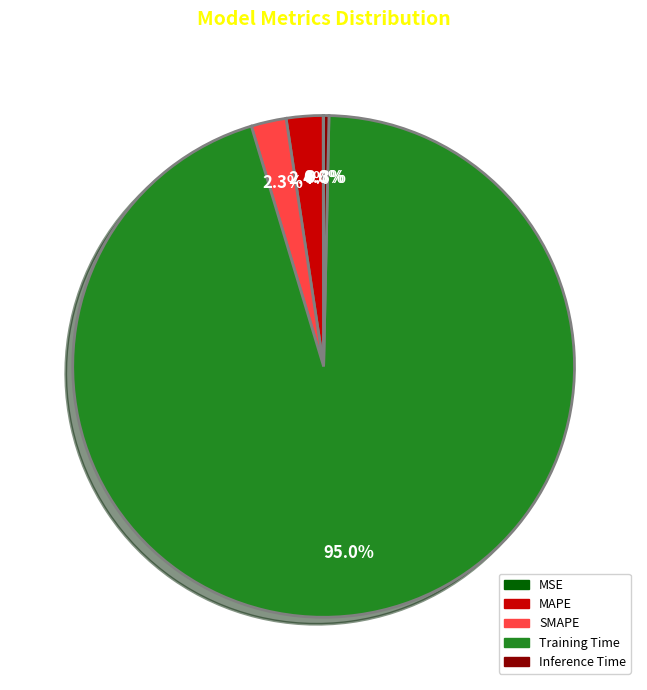

What is the majority slice?

Training Time